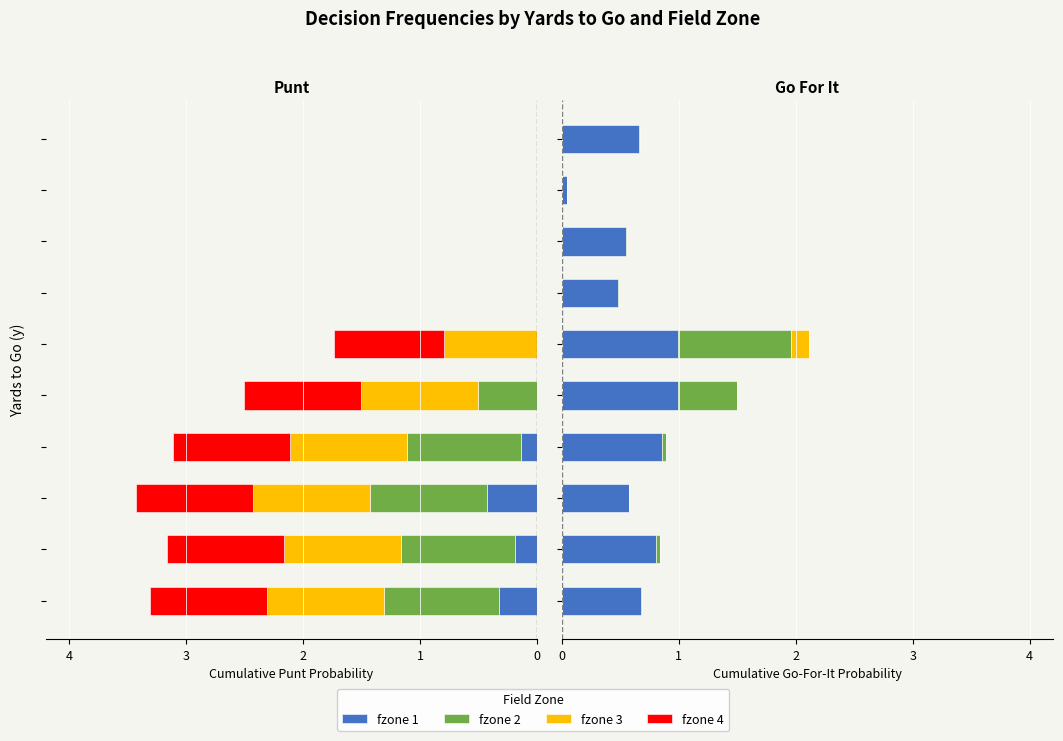

At which label is fzone 2 closest to 0?

8